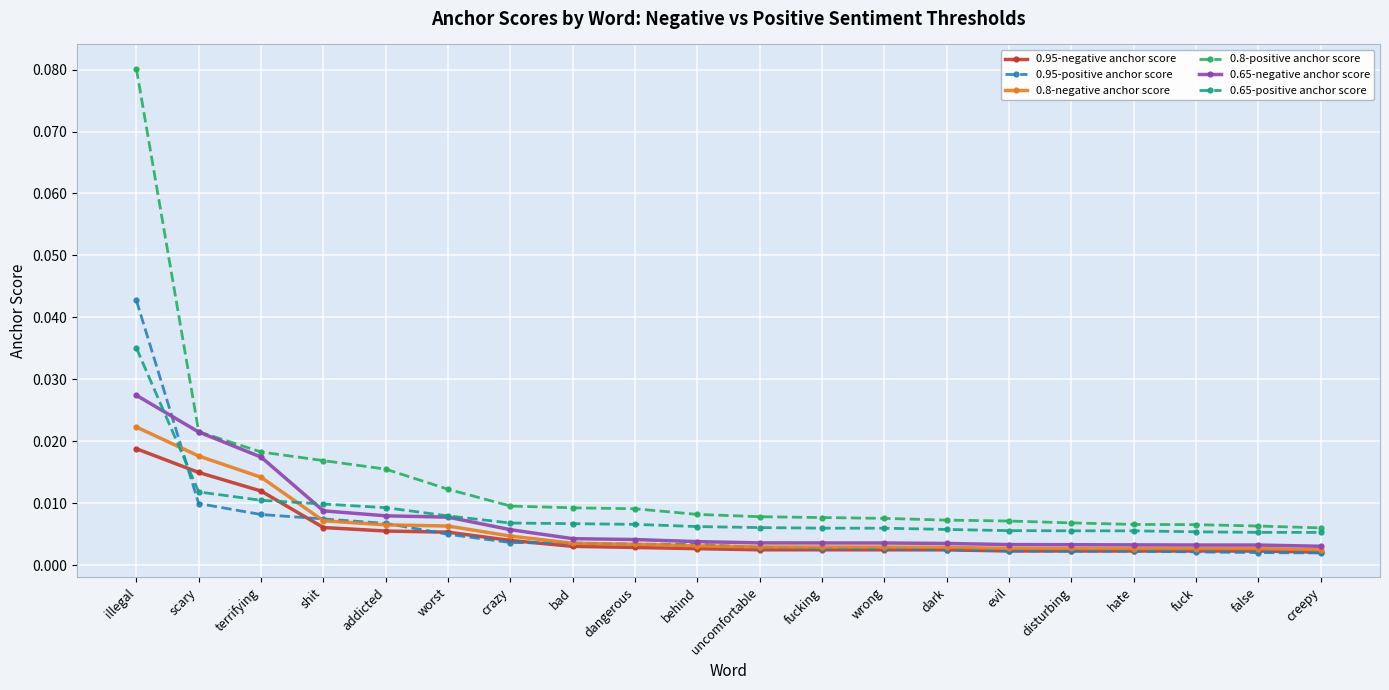

How many 0.65-negative anchor score values are between 0 and 1?

20